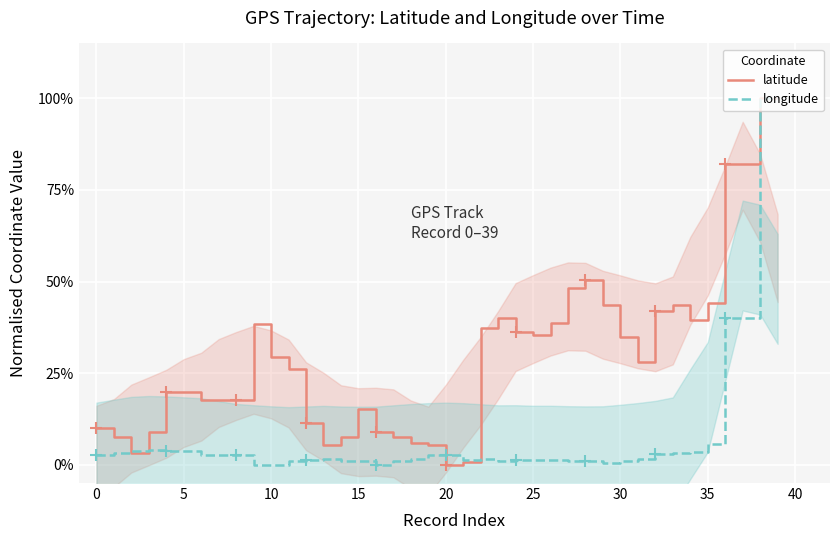

How many lines are shown in the chart?

2